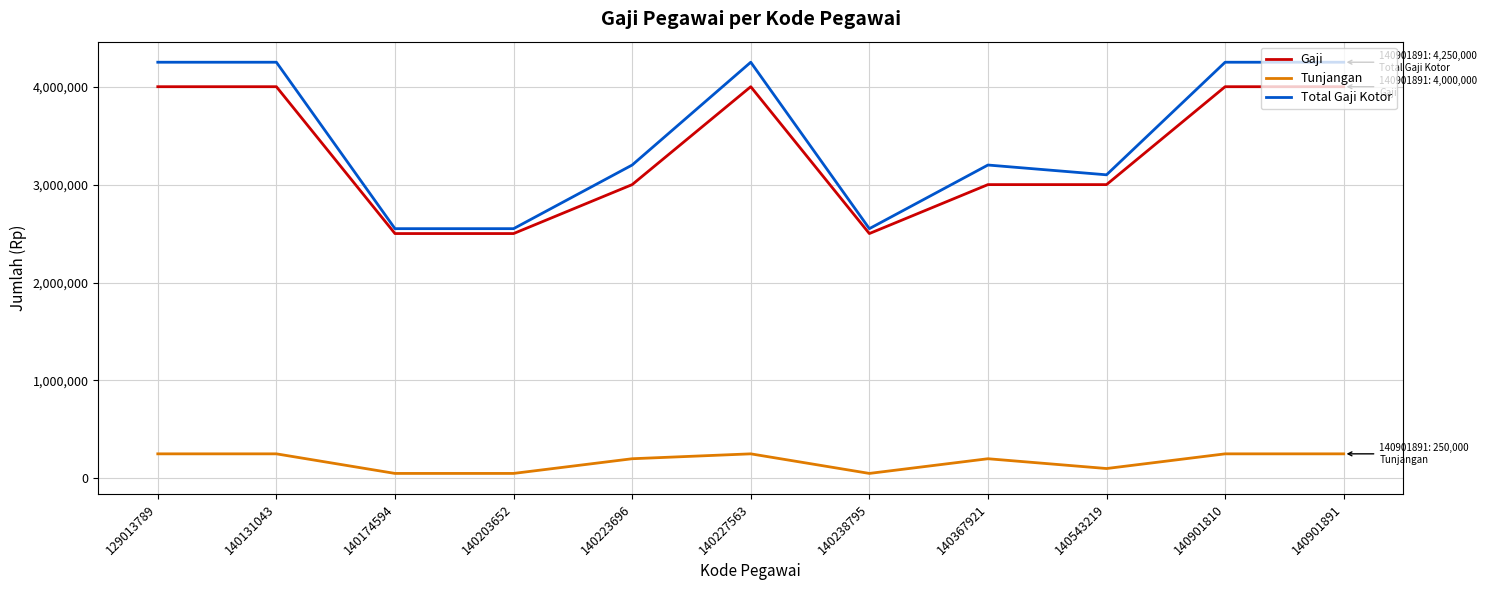

What is the sum of all Total Gaji Kotor values?

38400000